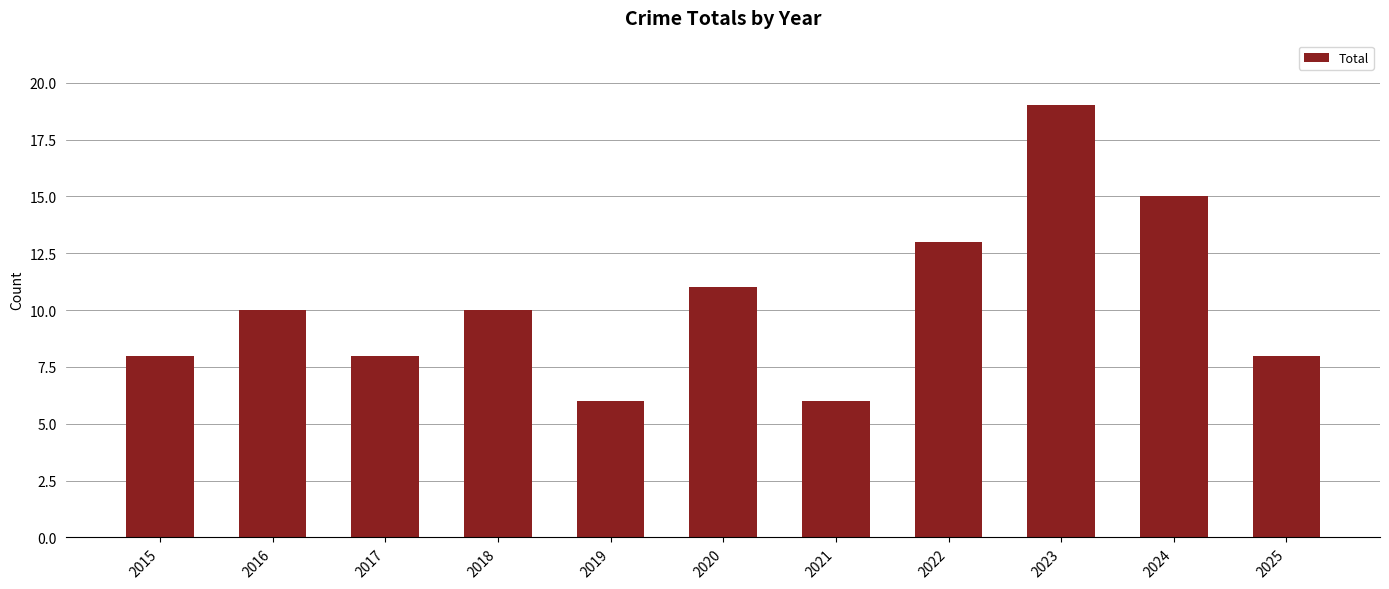

Reading left to right, transcribe all the data shown in this chart.

2015=8	2016=10	2017=8	2018=10	2019=6	2020=11	2021=6	2022=13	2023=19	2024=15	2025=8